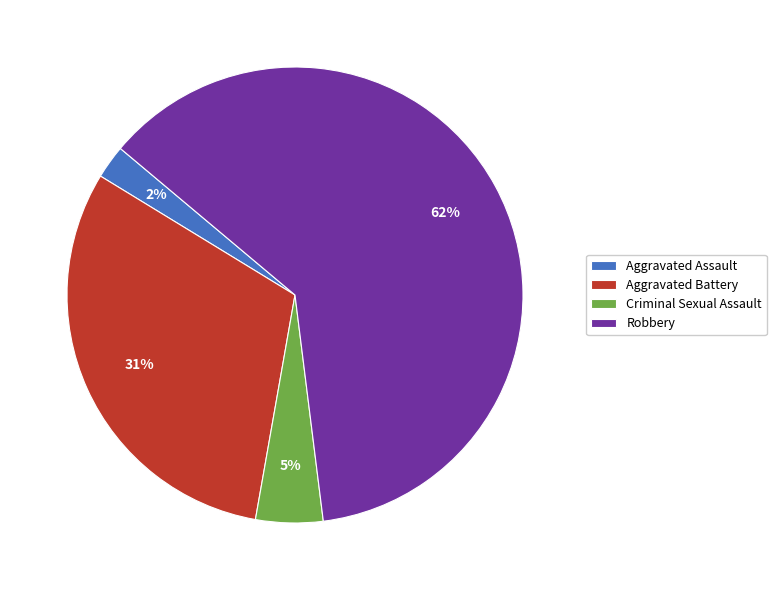

Between Robbery and Aggravated Battery, which is larger?

Robbery